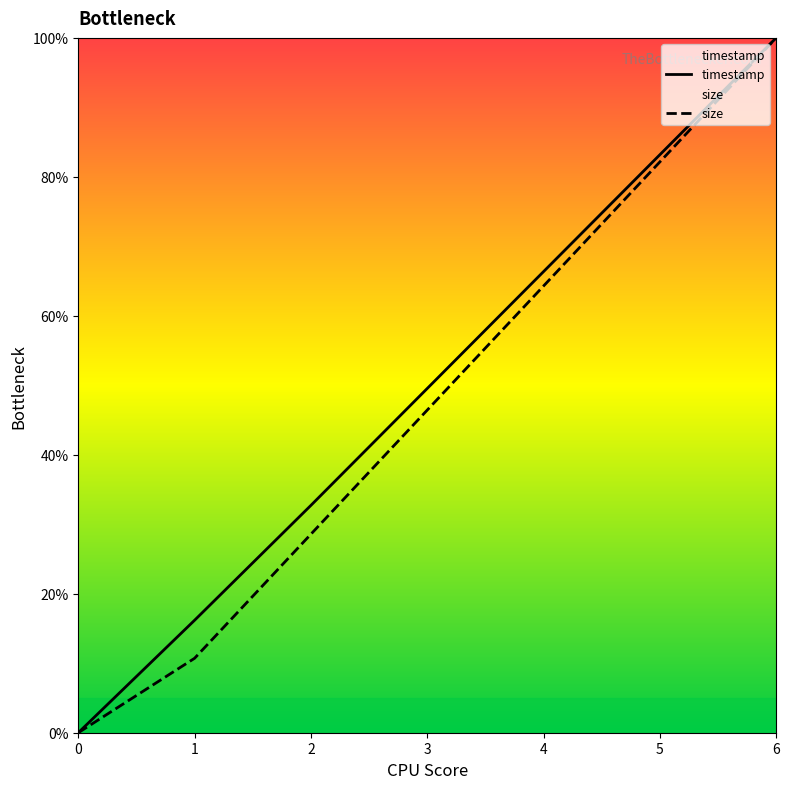

True or false: timestamp has more than 2 interior local peaks.

False